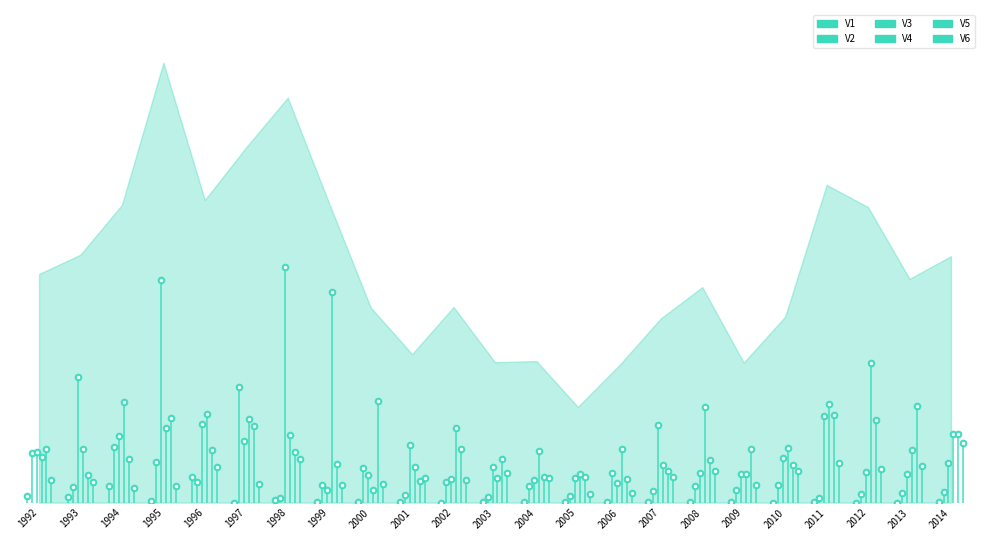

Reading right to left, list all the values displayed in this chart.

V1: 2014=995.0	2013=563.3	2012=829.1	2011=2306.1	2010=224.1	2009=1620.5	2008=1324.0	2007=3055.0	2006=2252.4	2005=9215.0	2004=1455.8	2003=3994.5	2002=706.3	2001=6278.4	2000=3325.8	1999=10109.3	1998=25542.0	1997=804.5	1996=254532.1	1995=16263.0	1994=164114.9	1993=51811.0	1992=63747.4
V2: 2014=100567.1	2013=95107.0	2012=80704.5	2011=47429.6	2010=176572.4	2009=122480.9	2008=159856.9	2007=112336.5	2006=289015.7	2005=61666.8	2004=163044.4	2003=59682.7	2002=206921.7	2001=73851.0	2000=339503.6	1999=176535.7	1998=45092.7	1997=1132329.8	1996=206603.9	1995=394826.8	1994=547329.8	1993=151884.8	1992=489487.6
V3: 2014=387015.9	2013=281696.8	2012=301695.3	2011=849948.7	2010=436738.3	2009=277116.8	2008=292345.1	2007=766158.5	2006=197401.9	2005=246024.1	2004=221825.6	2003=350881.0	2002=236540.7	2001=565135.4	2000=266870.4	1999=126600.3	1998=2319090.1	1997=604178.5	1996=776556.8	1995=2183901.4	1994=656939.7	1993=1234678.9	1992=496093.8
V4: 2014=671325.5	2013=513414.5	2012=1376027.2	2011=968860.6	2010=532453.0	2009=276513.8	2008=936724.1	2007=371269.4	2006=529012.6	2005=285698.3	2004=506960.1	2003=246562.0	2002=730945.9	2001=352845.8	2000=120493.3	1999=2072751.9	1998=666256.5	1997=817906.5	1996=874558.3	1995=734196.6	1994=986795.2	1993=524723.6	1992=446705.5
V5: 2014=674549.7	2013=944315.2	2012=809886.0	2011=864960.5	2010=367976.5	2009=522201.4	2008=417005.0	2007=306540.4	2006=234094.5	2005=256167.5	2004=250891.5	2003=424852.5	2002=523184.7	2001=215161.1	2000=1001260.1	1999=382928.2	1998=492467.3	1997=750956.9	1996=514463.2	1995=832322.4	1994=424333.5	1993=274130.0	1992=530713.2
V6: 2014=587212.9	2013=363380.2	2012=334002.8	2011=387904.4	2010=313138.6	2009=175699.5	2008=309769.4	2007=250271.8	2006=99020.1	2005=81190.8	2004=246344.5	2003=293076.9	2002=223353.2	2001=245250.5	2000=186367.8	1999=169542.5	1998=429716.3	1997=186291.4	1996=346581.5	1995=160015.5	1994=146024.6	1993=199259.3	1992=219096.3